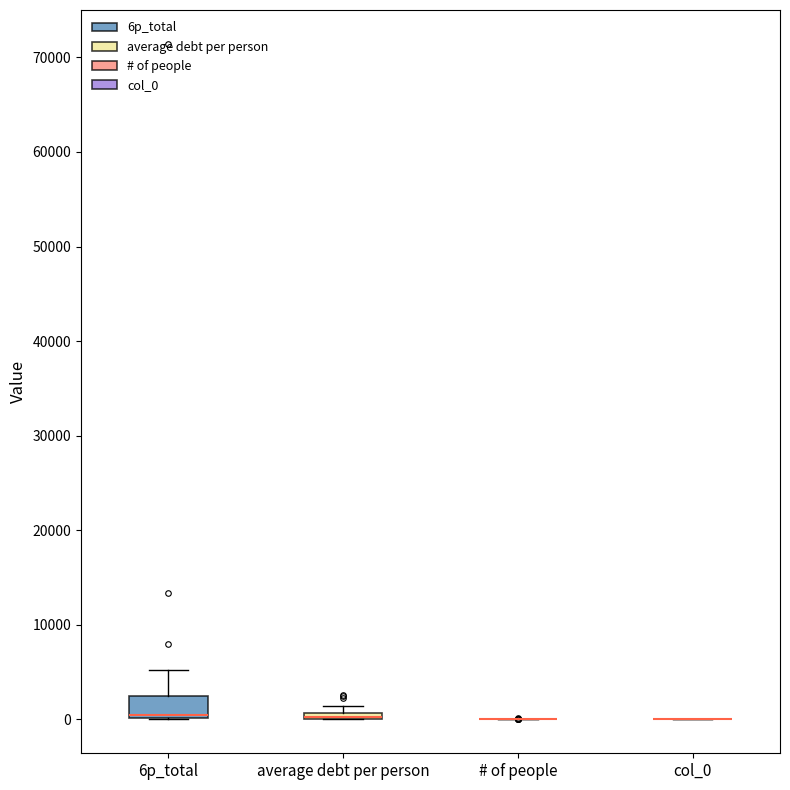

Where is the lower edge of the box for average debt per person on the y-axis? The values are not printed on the chart, so give them approximately, as read against the axis.

0